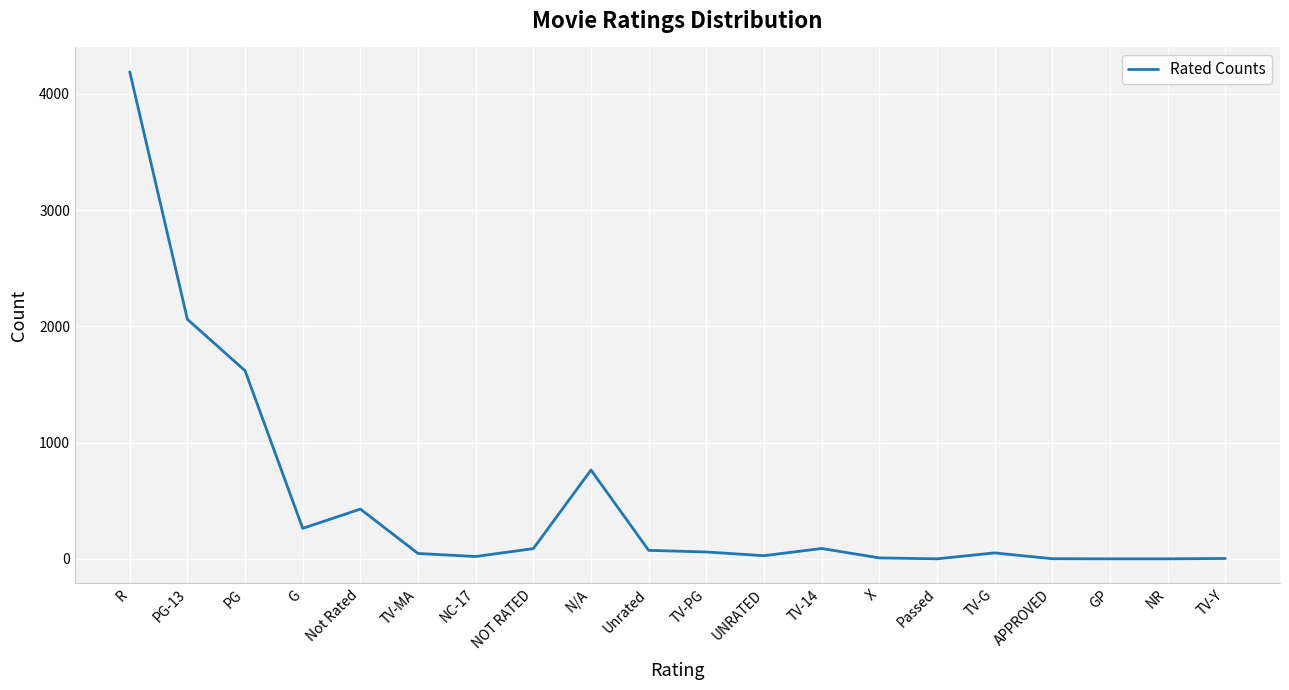

What is the difference between the maximum and minimum values?

4189